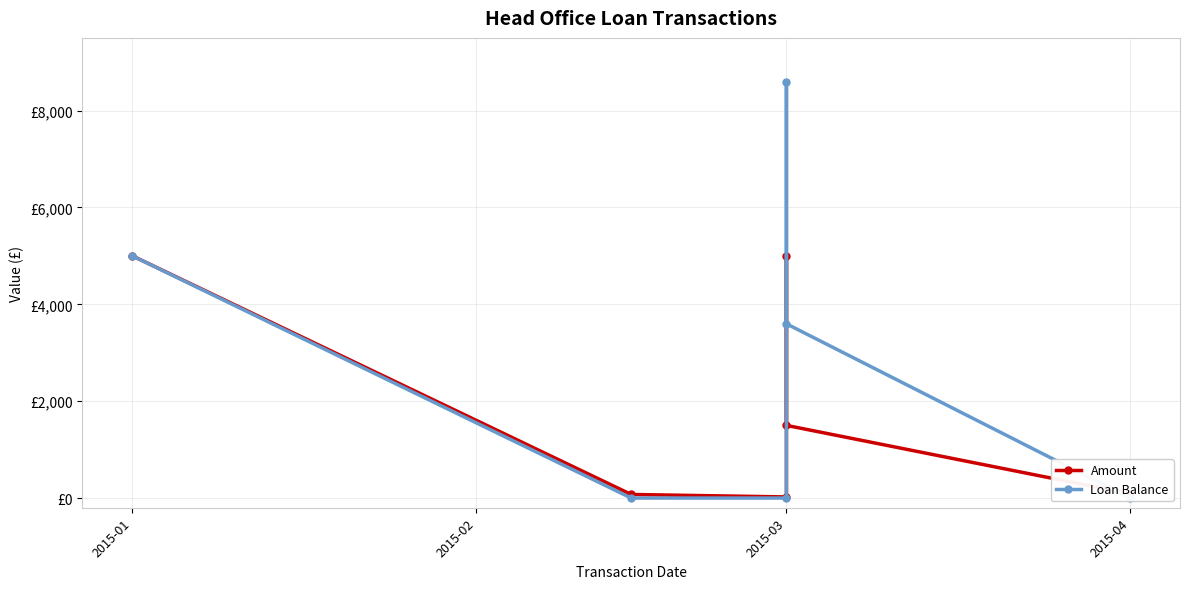

Rank the series at 2015-04 from highest to lowest value.

Amount, Loan Balance